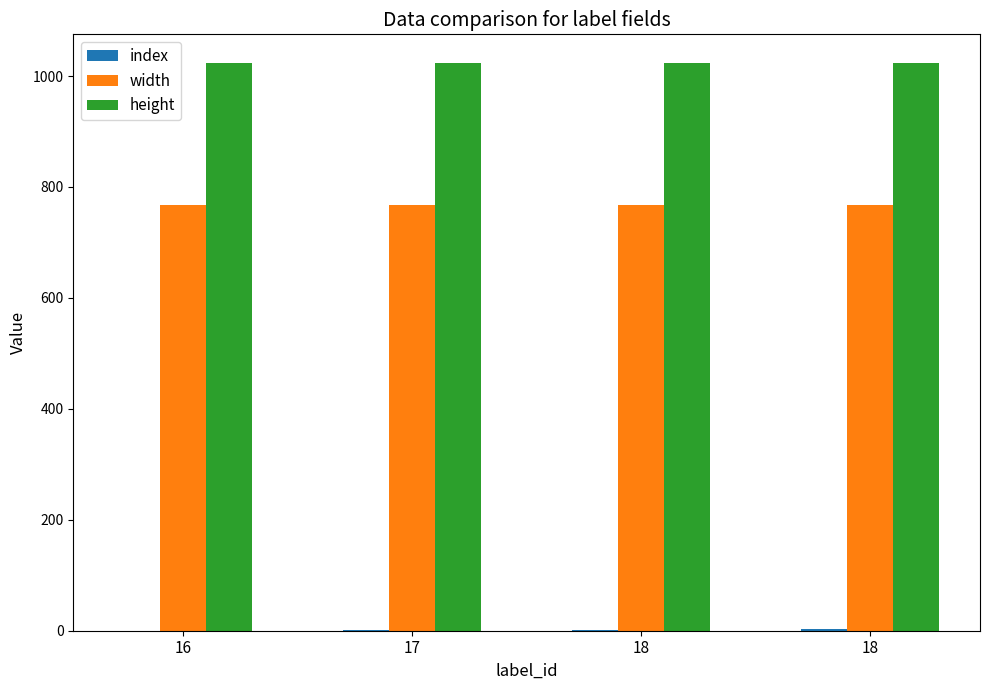

What is the value of the height bar at the 4th from the left?

1024